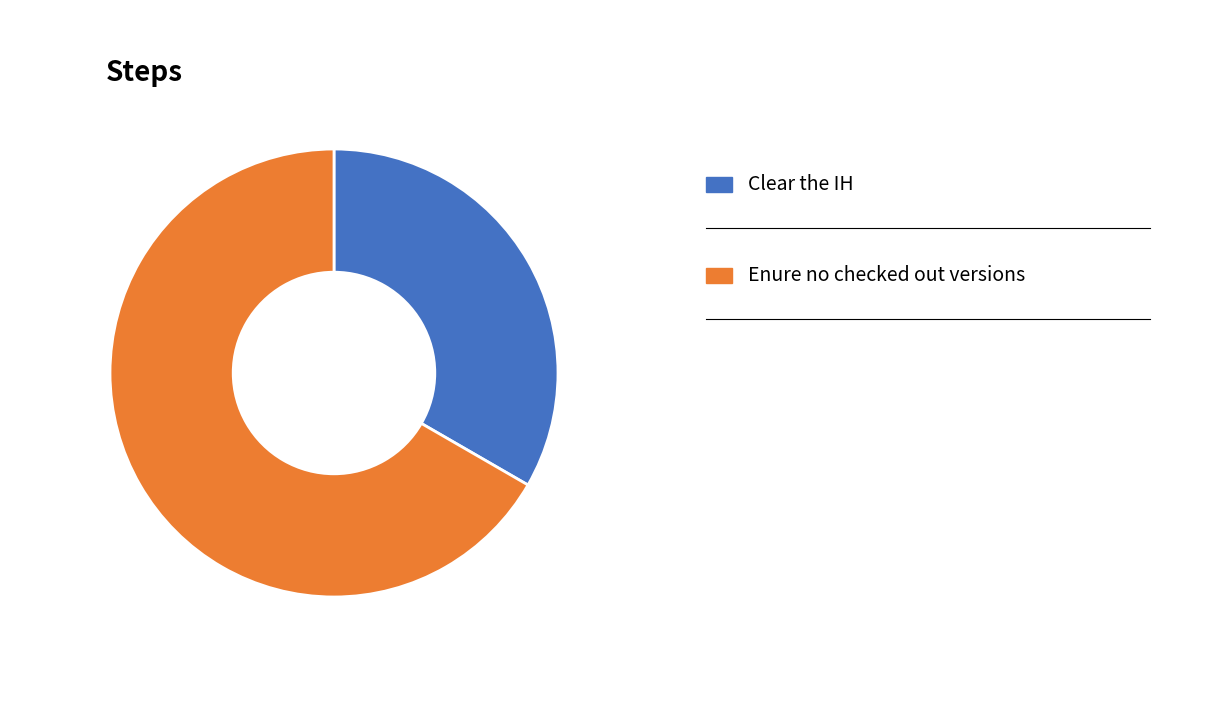

Does any single category account for the majority?

Yes